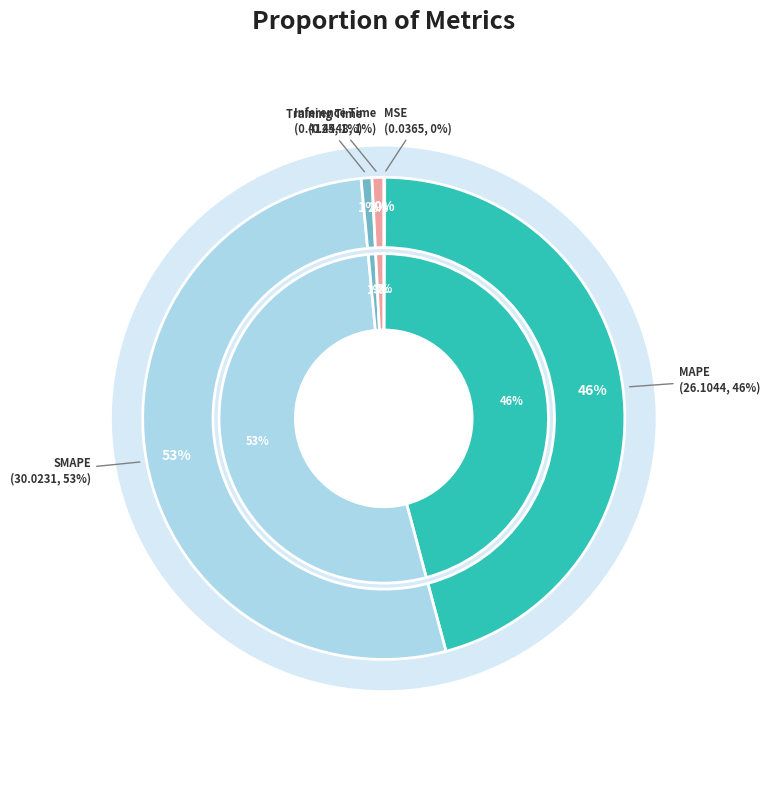

What percentage is the Training Time slice, to the nearest percent?

1%